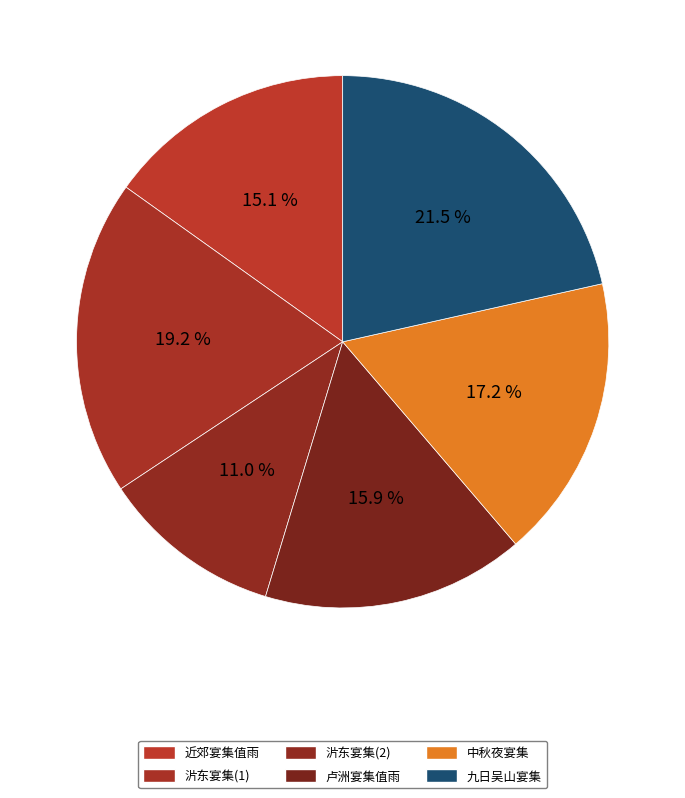

Count the number of slices in the pie.

6